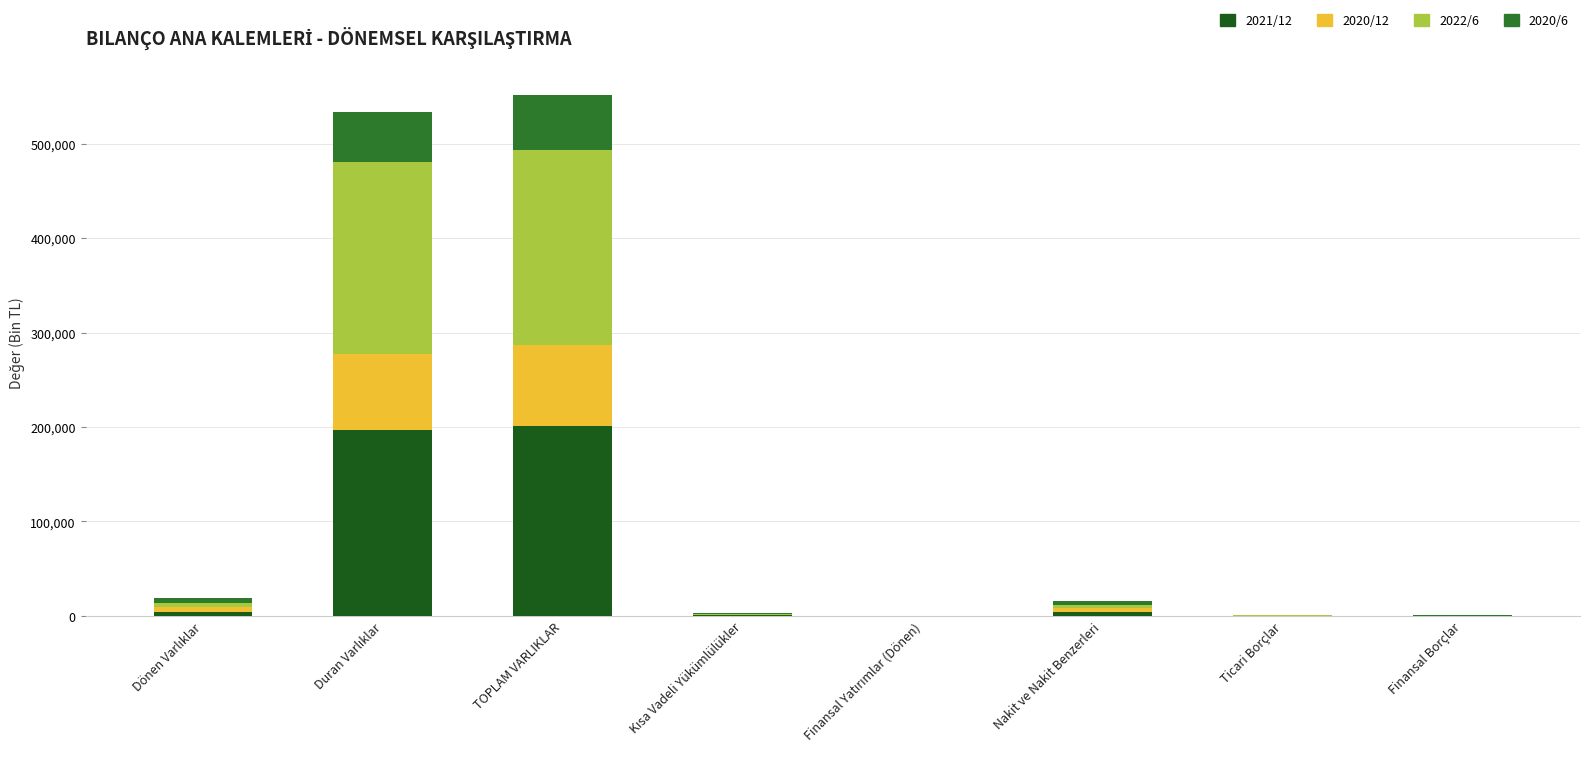

What is the maximum value for 2021/12?

201418.4